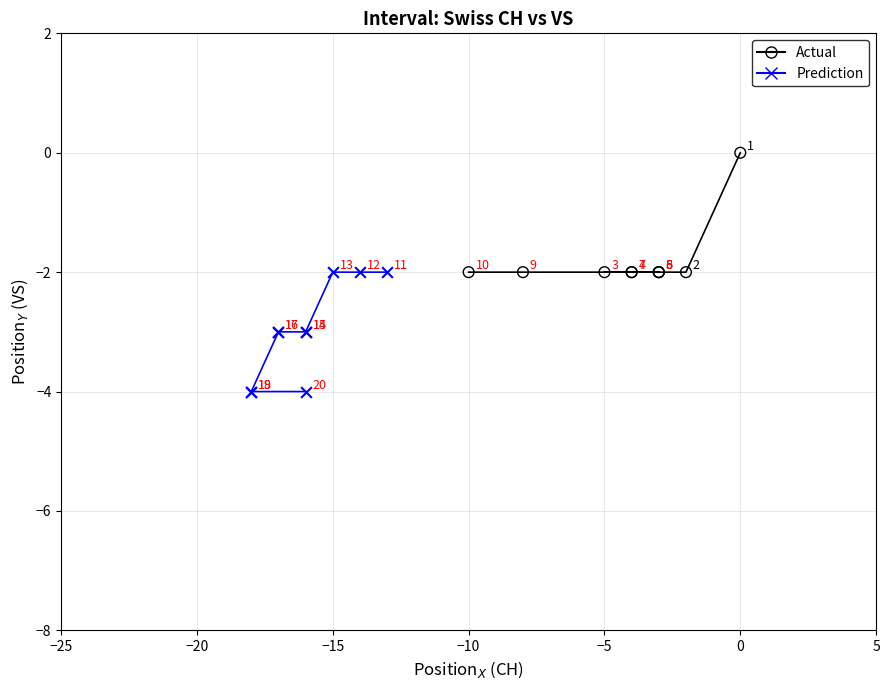

Which series reaches the maximum Y coordinate?

Actual